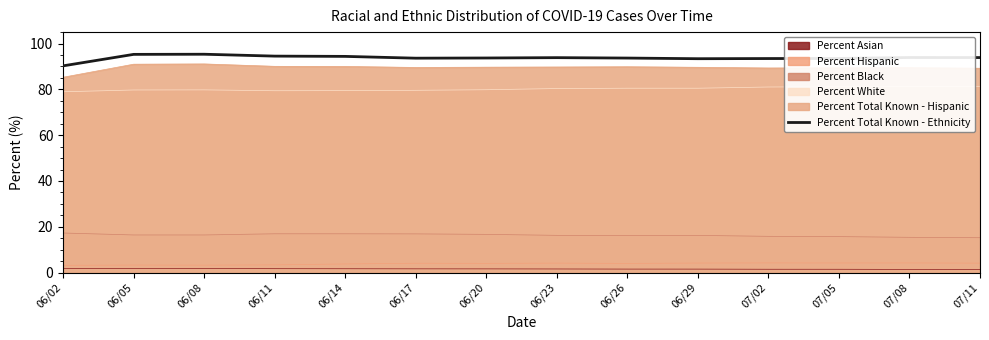

What is the approximate value at 07/05?

93.5